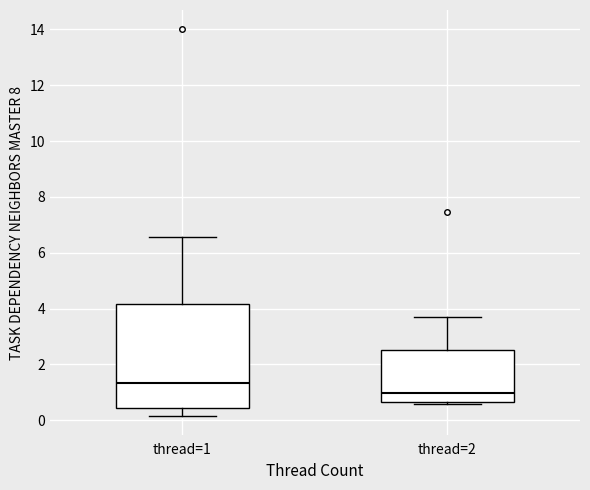

Which box is the tallest, from its lower edge to its upper edge?

thread=1